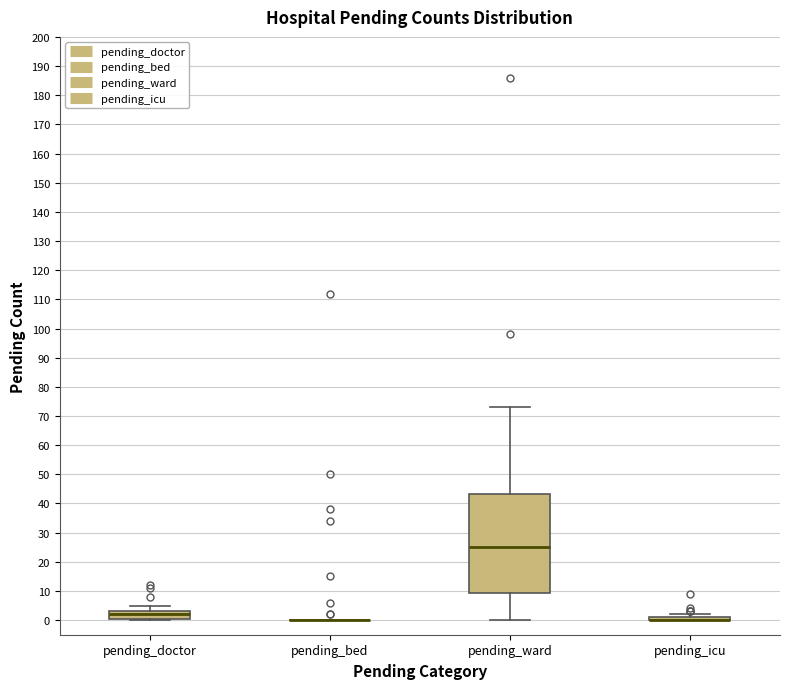

Which box is the tallest, from its lower edge to its upper edge?

pending_ward